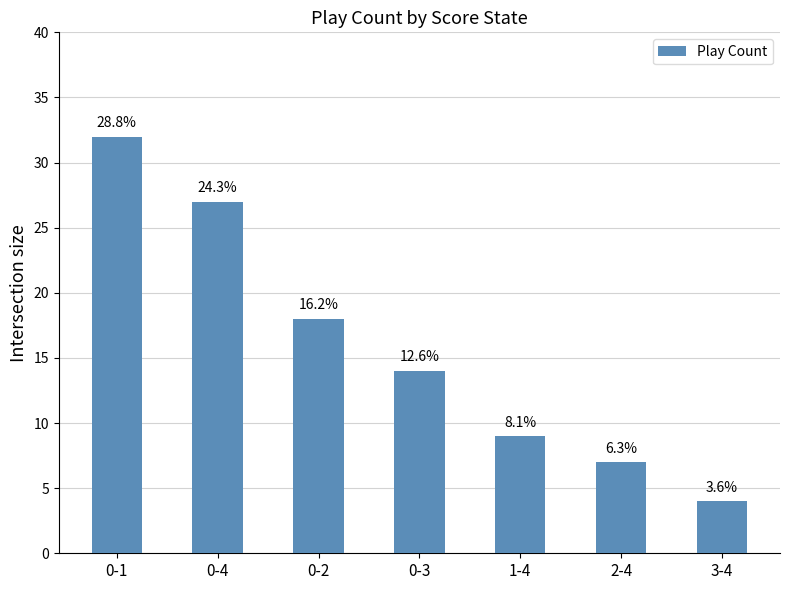

What is the difference between the maximum and minimum values?

28